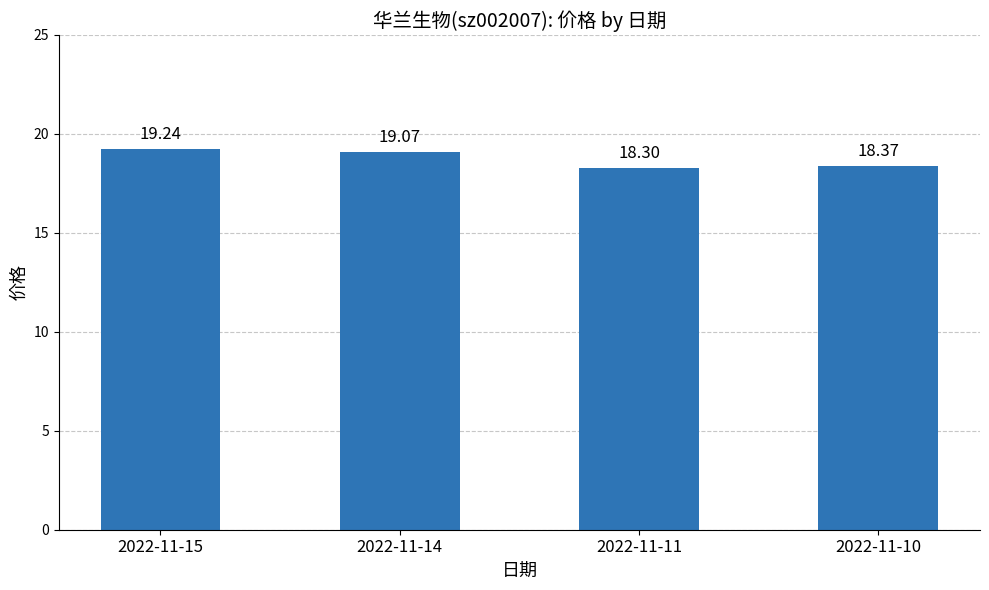

Reading left to right, transcribe all the data shown in this chart.

2022-11-15=19.2	2022-11-14=19.1	2022-11-11=18.3	2022-11-10=18.4